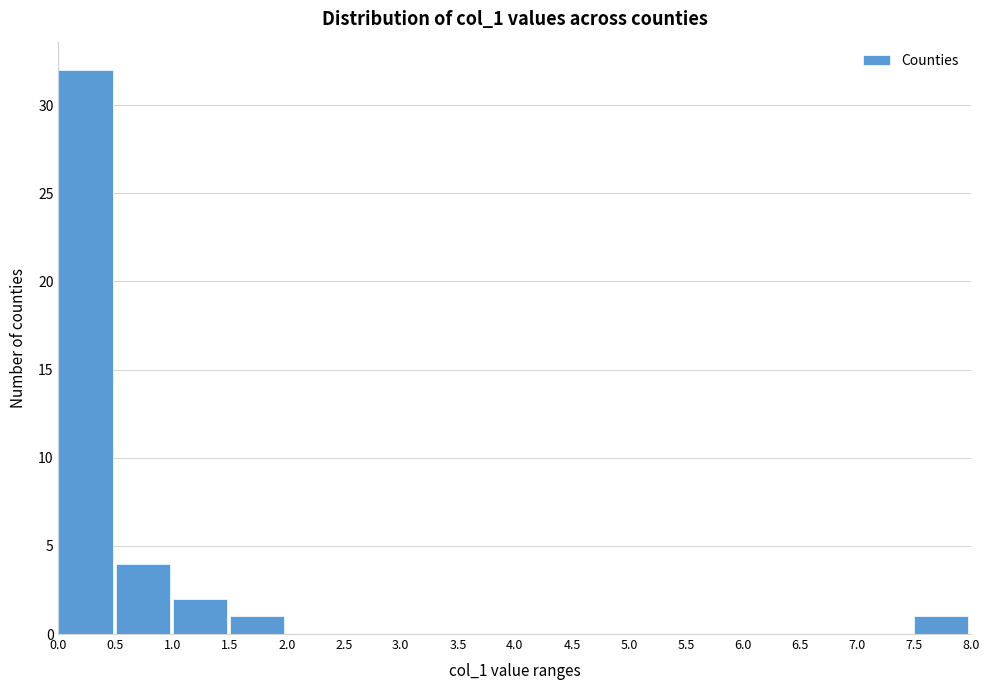

How tall is the bar that spans 1.0 to 1.5 on the x-axis? The values are not printed on the chart, so give them approximately, as read against the axis.

2